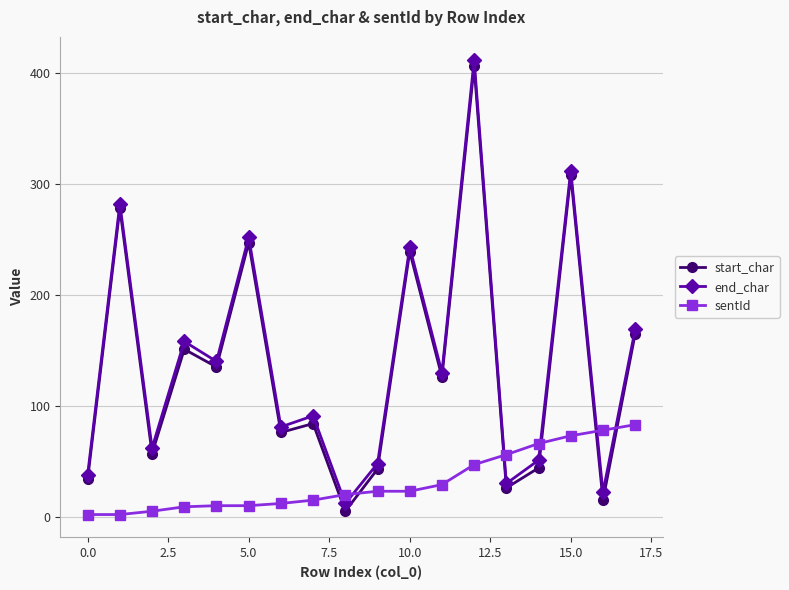

True or false: start_char has more than 2 interior local peaks.

True